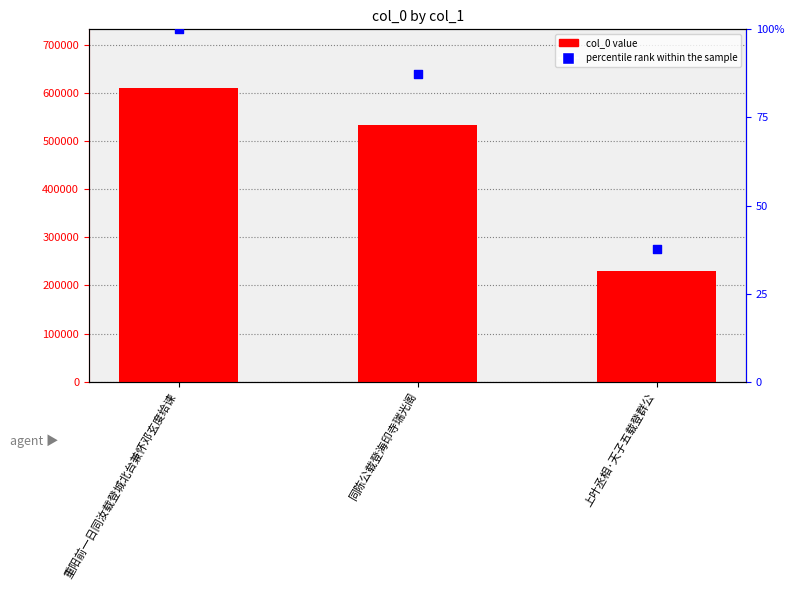

At which category is the sum across all series the highest?

重阳前一日同汝载登城北台兼怀邓玄度给谏